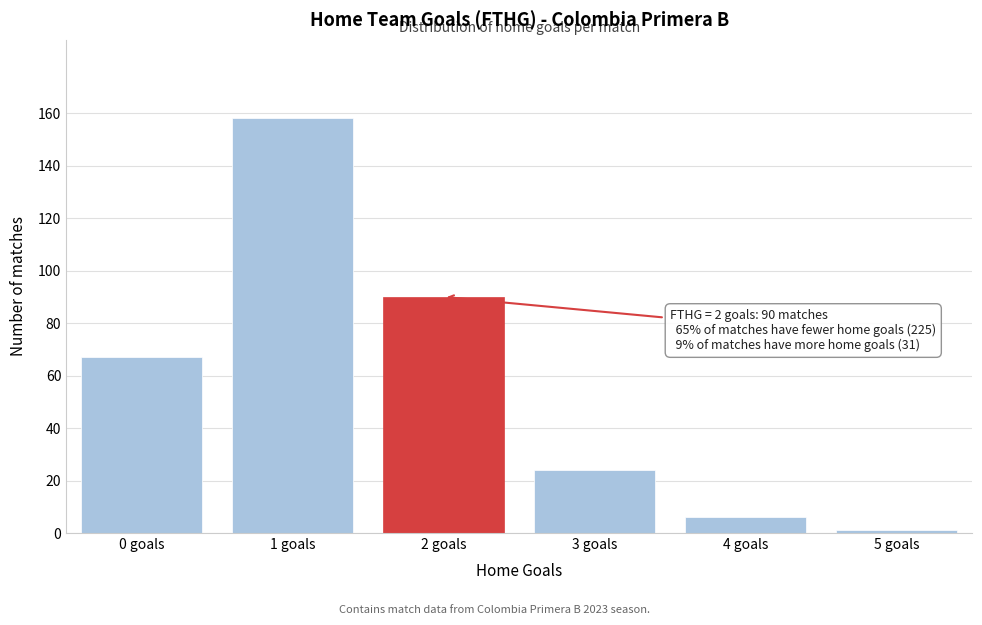

Reading left to right, extract all data points from this chart.

0 goals=67	1 goals=158	2 goals=90	3 goals=24	4 goals=6	5 goals=1